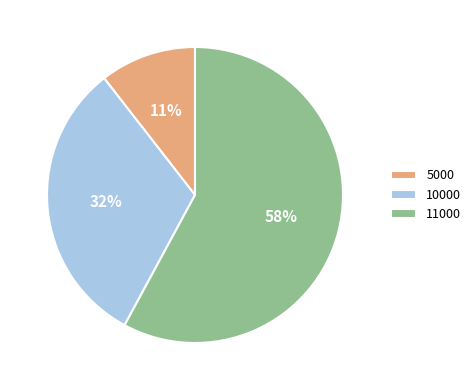

To the nearest percent, what is the average slice percentage?

33%